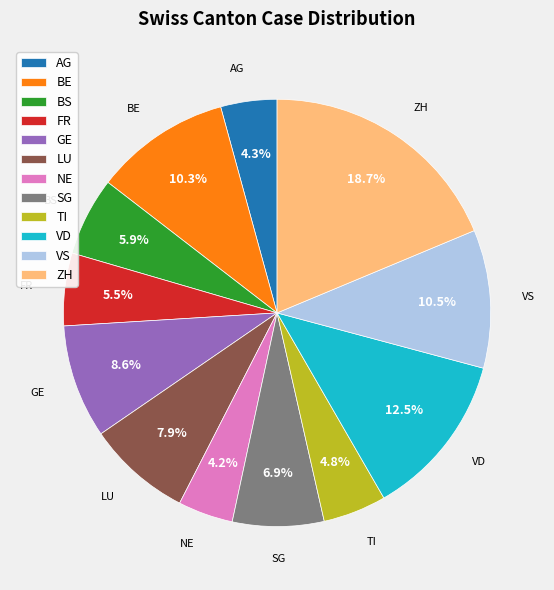

What portion of the pie excludes GE?

91.4%